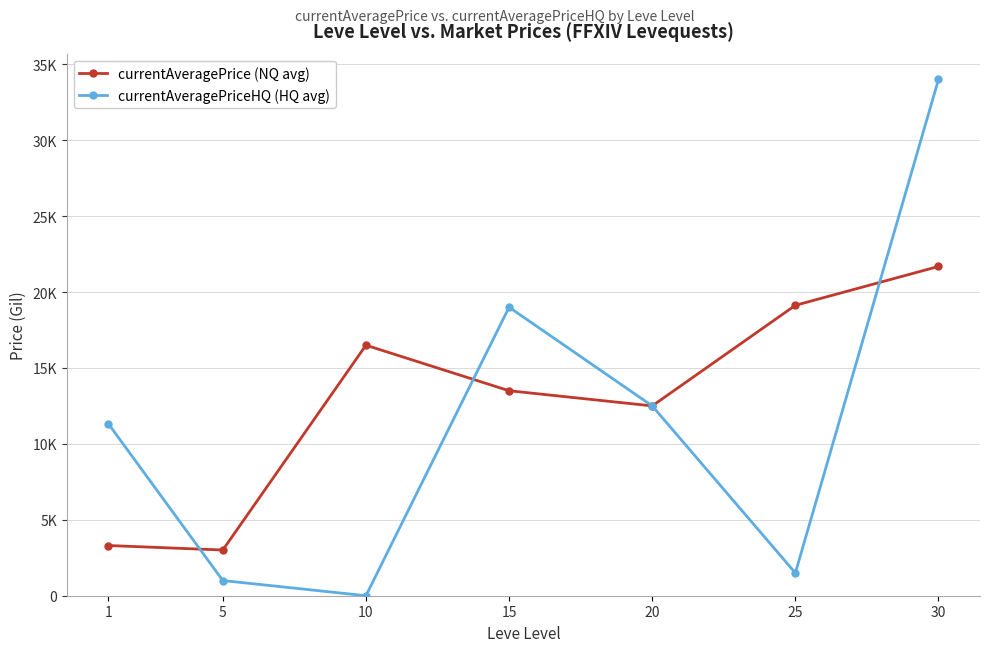

Does the chart have visible grid lines?

Yes